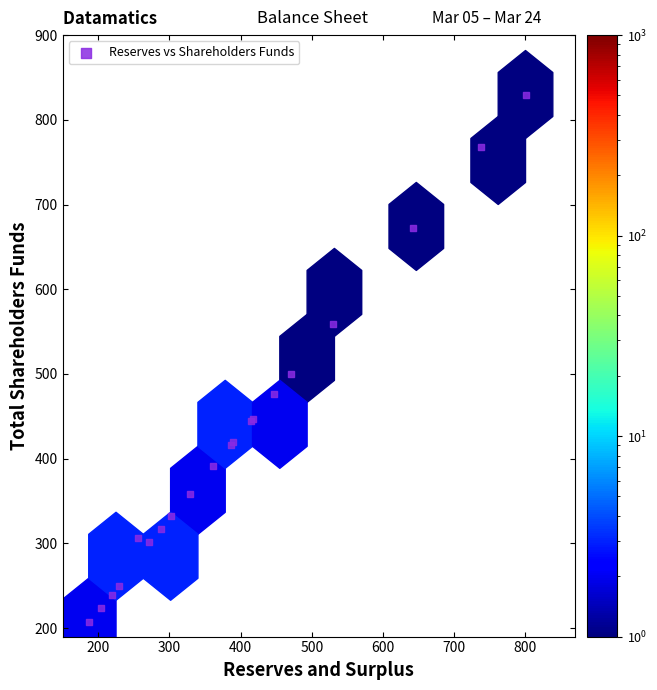

What Y value in the scatter plot is closest to 518?

500.3